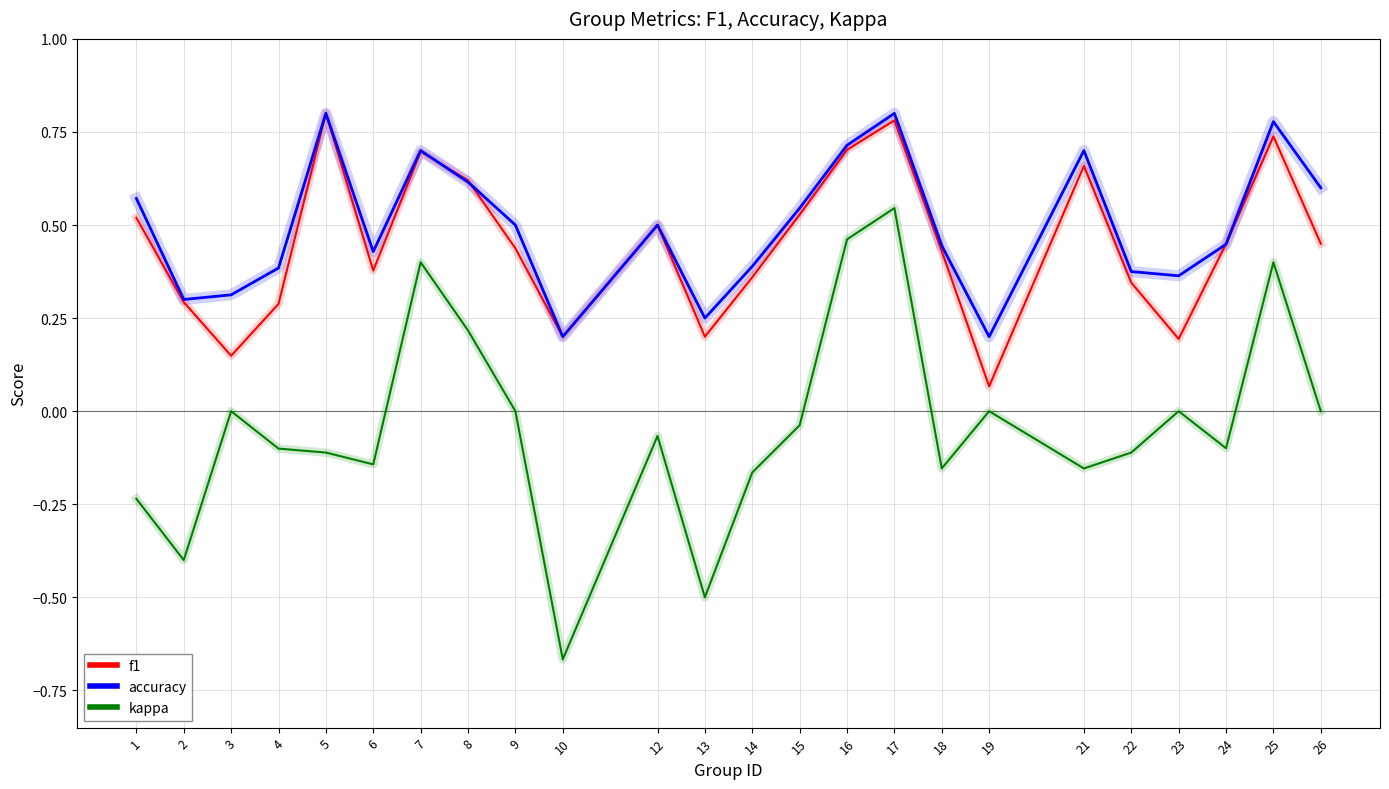

Is the value of kappa at 23 greater than the value of f1 at 6?

No